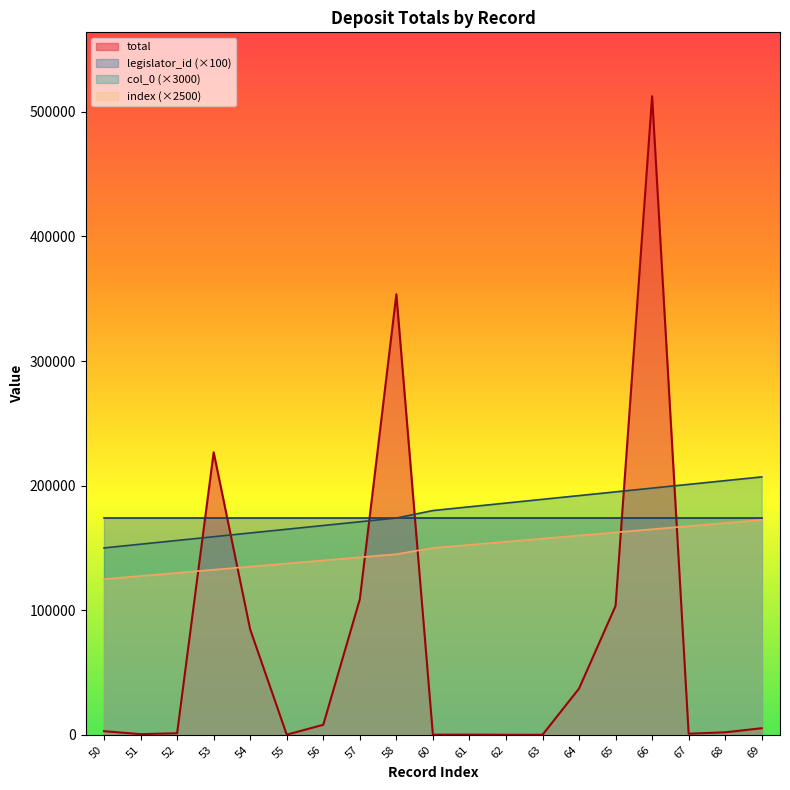

True or false: total has more than 0 interior local peaks.

True